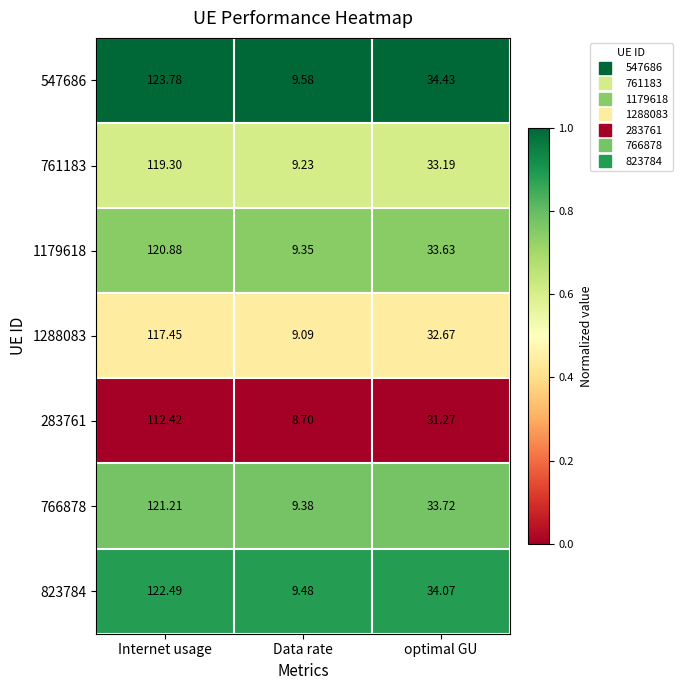

Where does the 766878 series first go above 33?

Internet usage